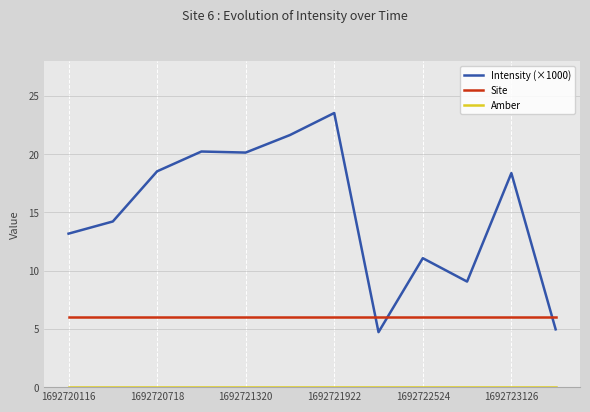

Which series has the largest range (max minus min)?

Intensity (×1000)